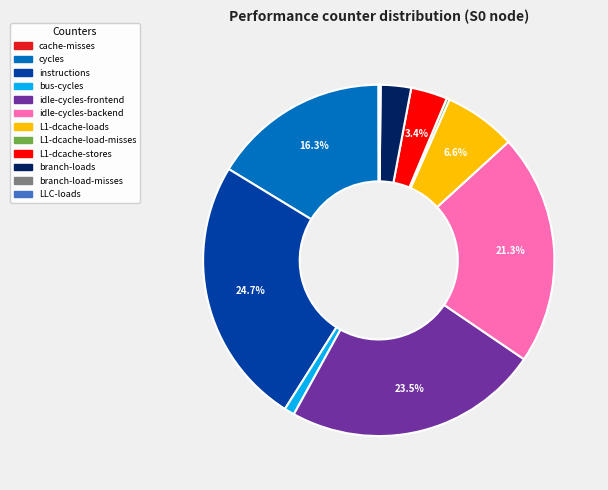

Does L1-dcache-loads account for over 50% of the chart?

No